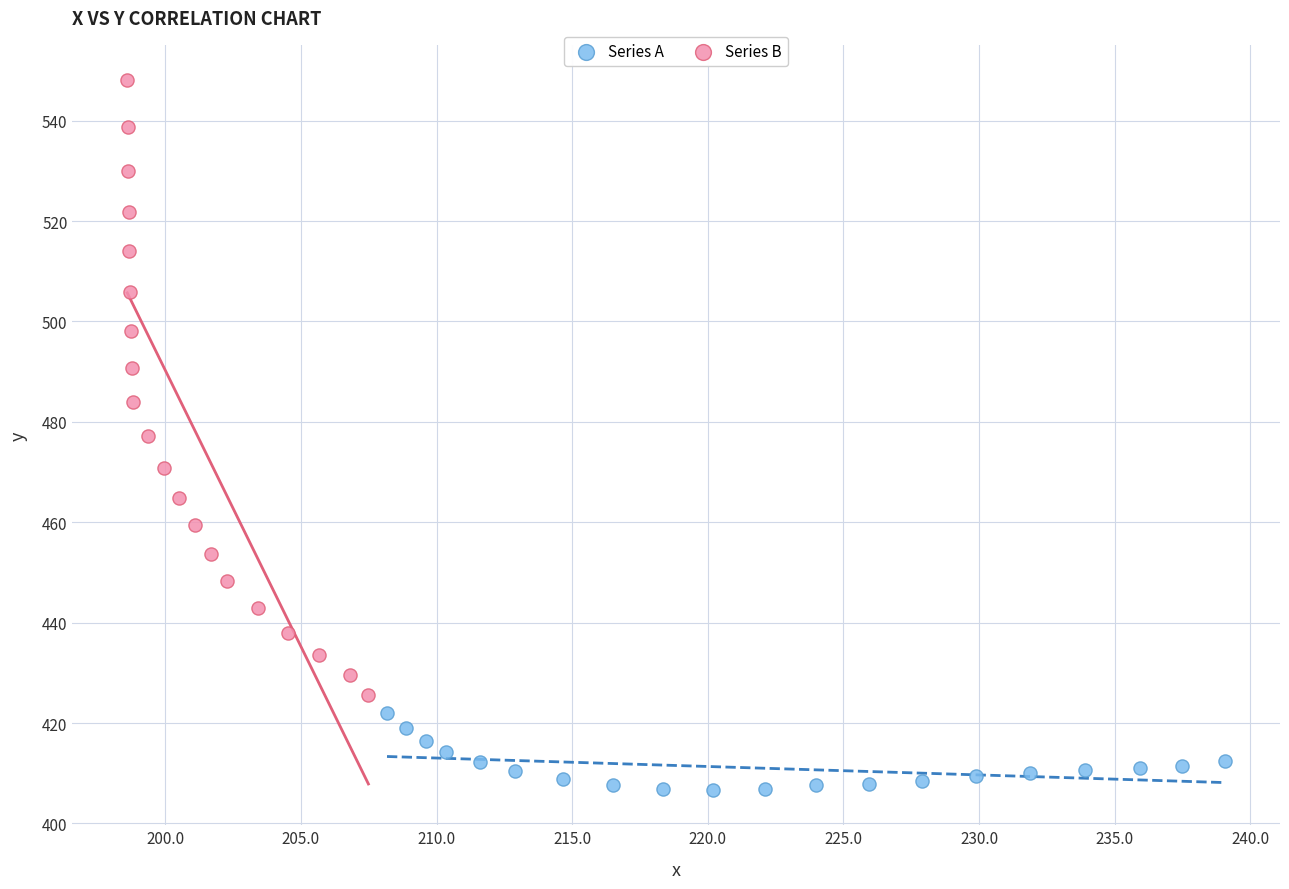

Which series contains the highest Y value?

Series B